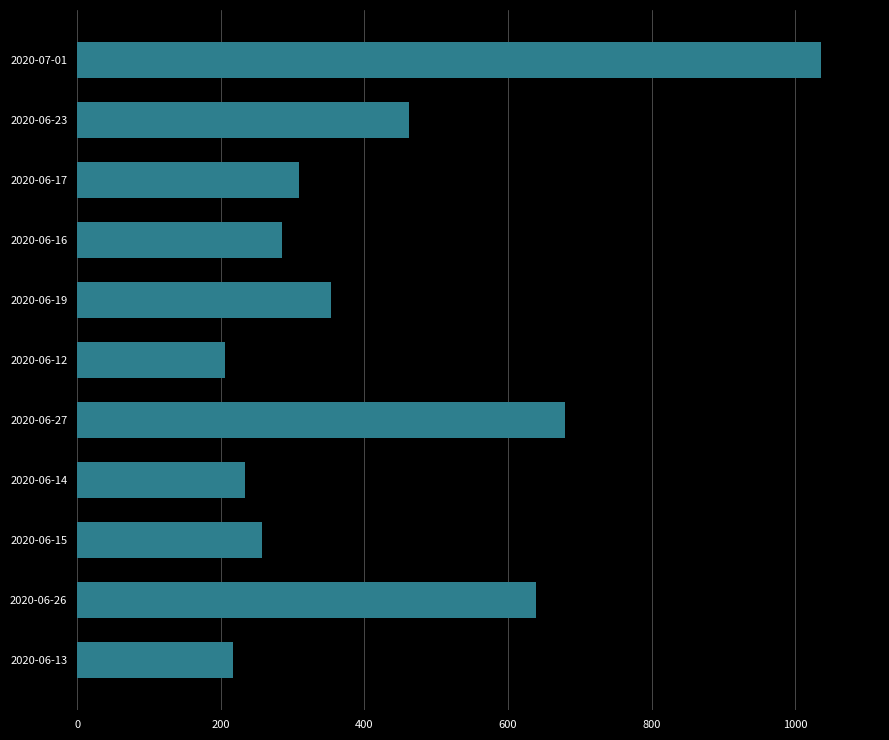

What is the greatest value displayed?

1035